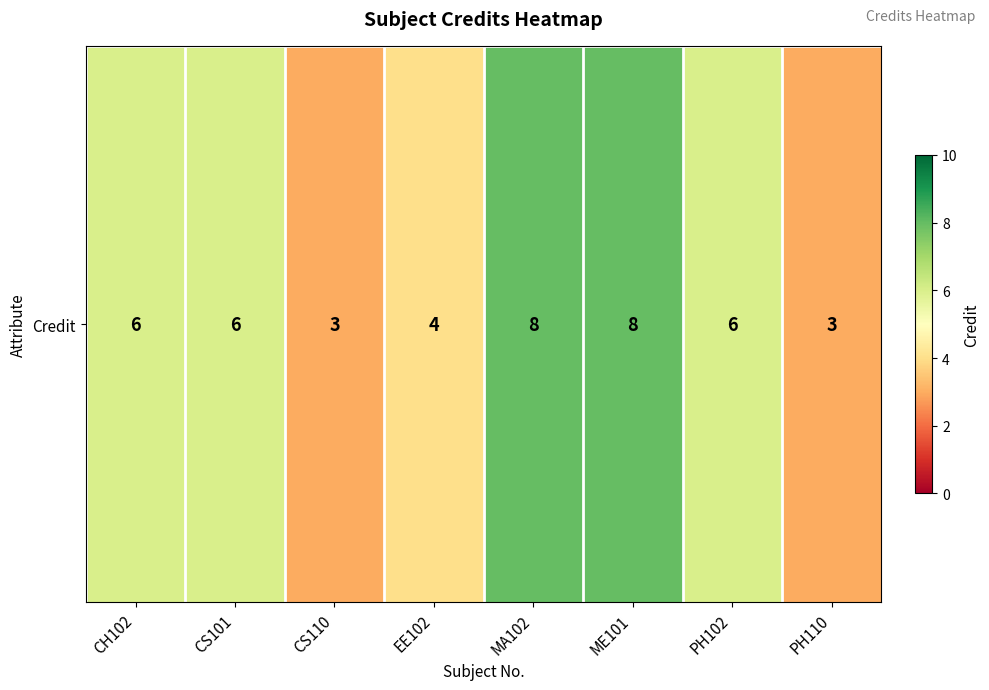

What is the average value?

6